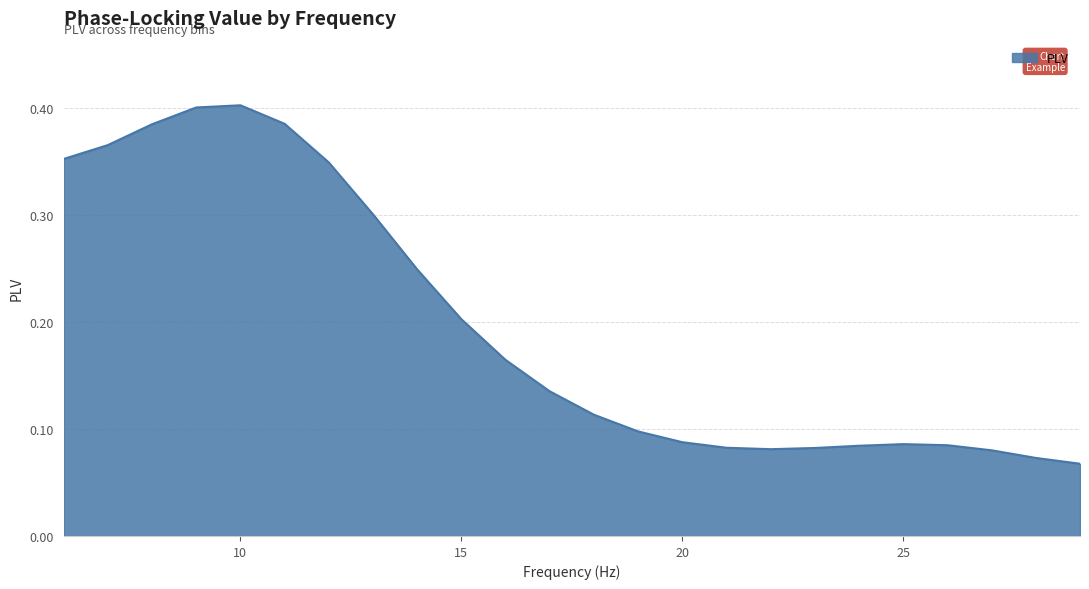

What is the average value?

0.2